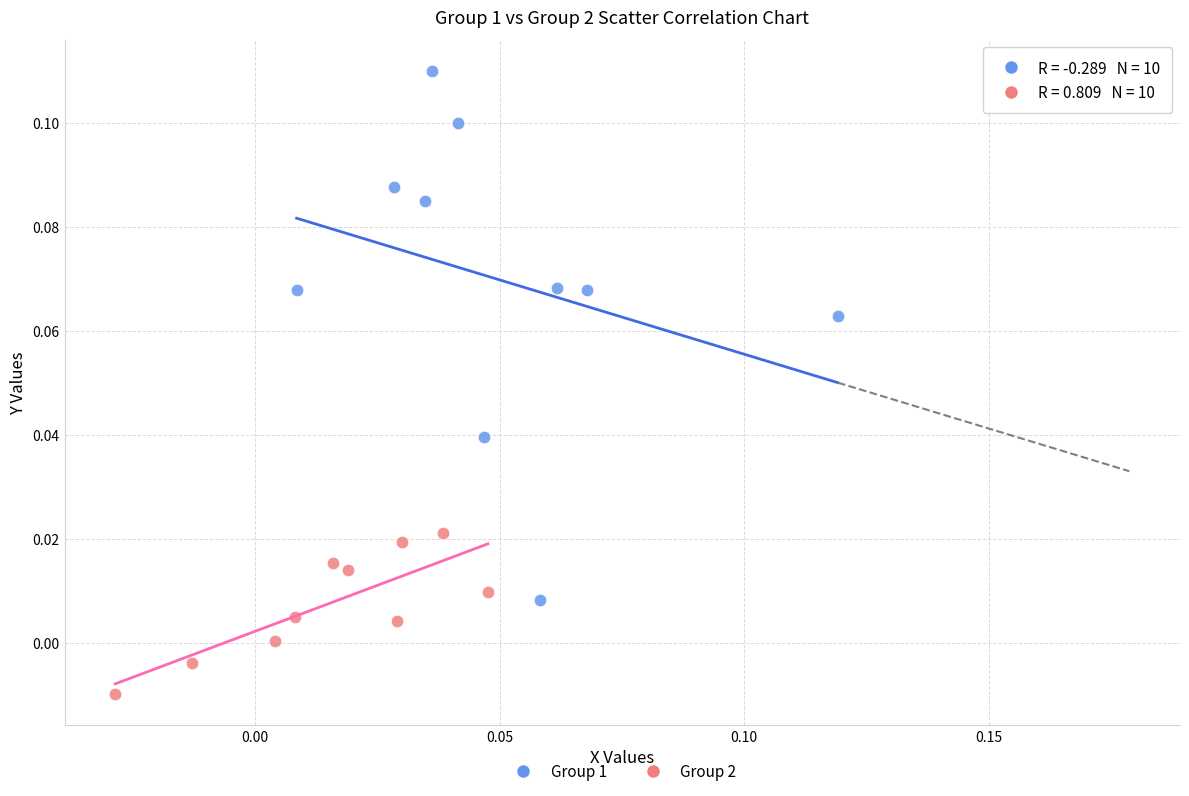

Which series contains the lowest Y value?

Group 2